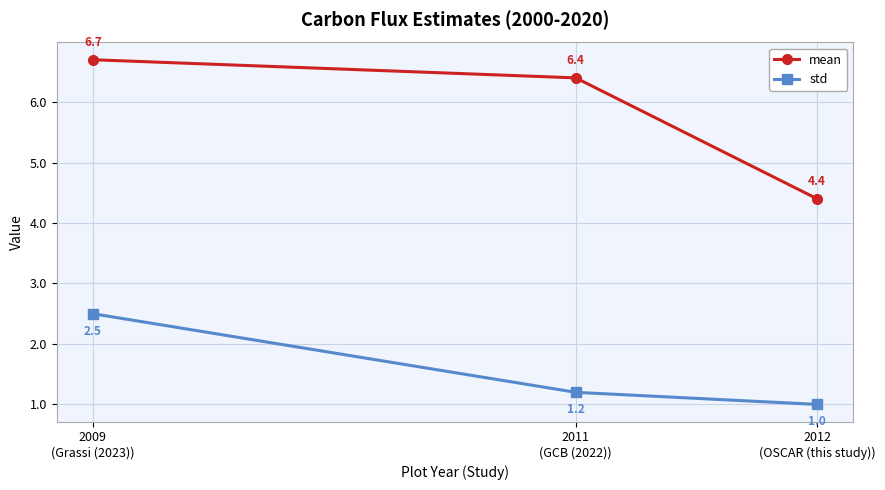

List the series in order of their overall mean, lowest first.

std, mean